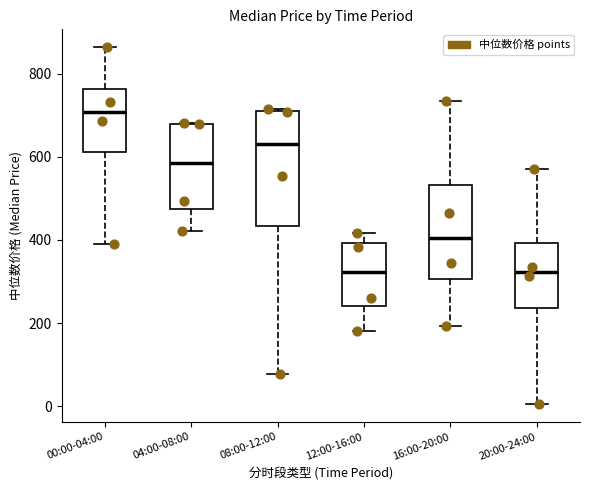

Reading left to right, transcribe this box plot: for each box, give where its median line is, the range the box spans, and where its two whiskers end, as read against the y-axis. The values are not printed on the chart, so give them approximately, as read against the axis.

00:00-04:00: median 700, box 620 to 760, whiskers 380 to 860
04:00-08:00: median 580, box 480 to 680, whiskers 420 to 680
08:00-12:00: median 640, box 440 to 700, whiskers 80 to 720
12:00-16:00: median 320, box 240 to 400, whiskers 180 to 420
16:00-20:00: median 400, box 300 to 540, whiskers 200 to 740
20:00-24:00: median 320, box 240 to 400, whiskers 0 to 580